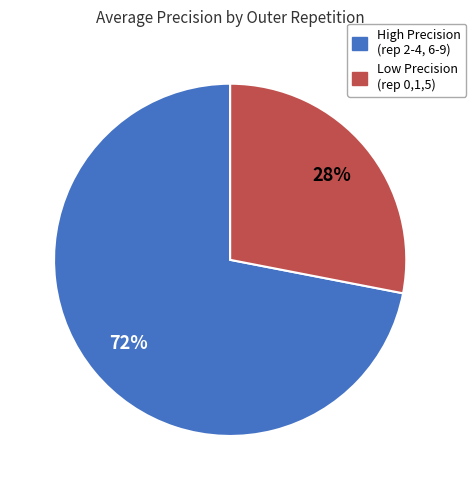

To the nearest percent, what is the difference between the largest and smallest slice percentages?

44%